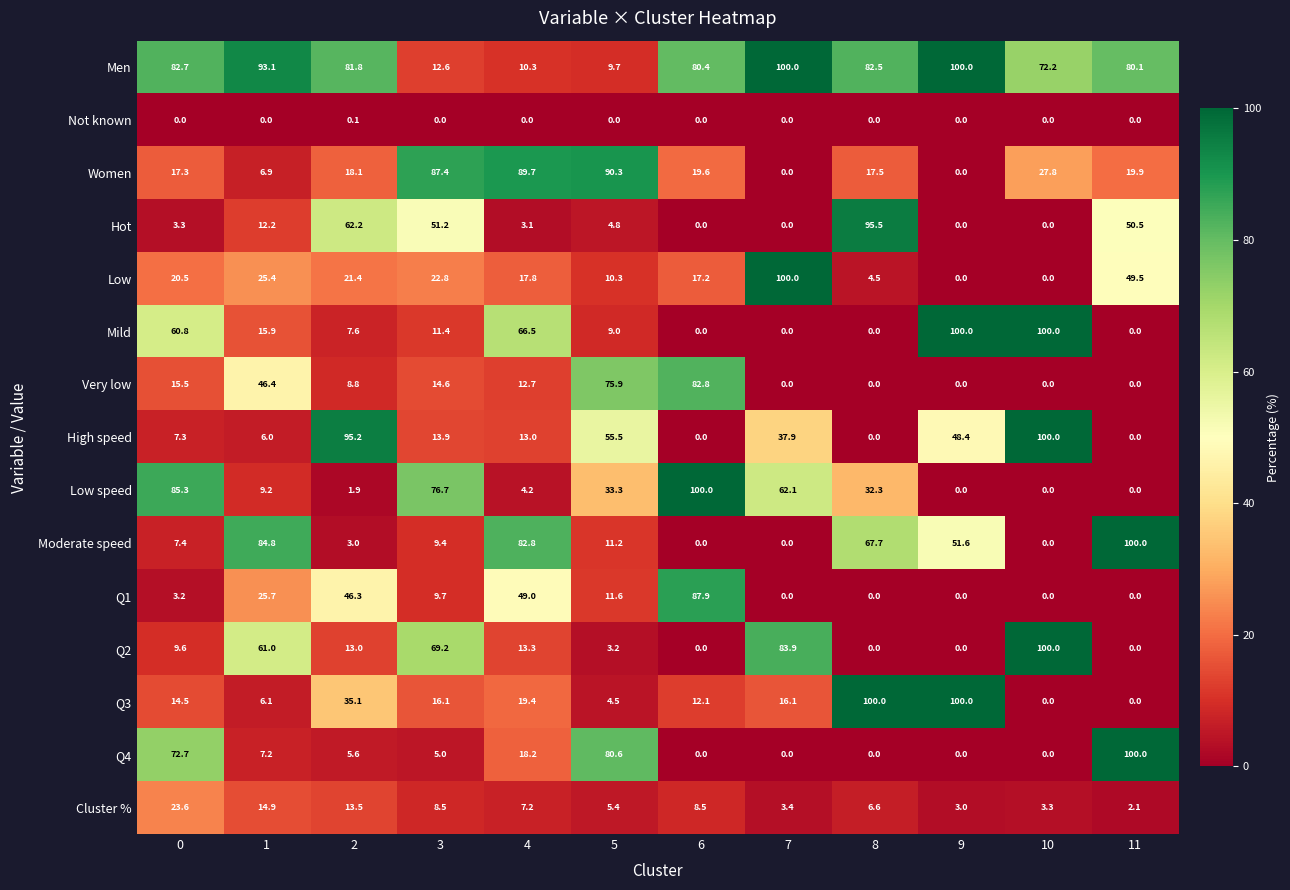

What is the maximum value for Q4?

100.0